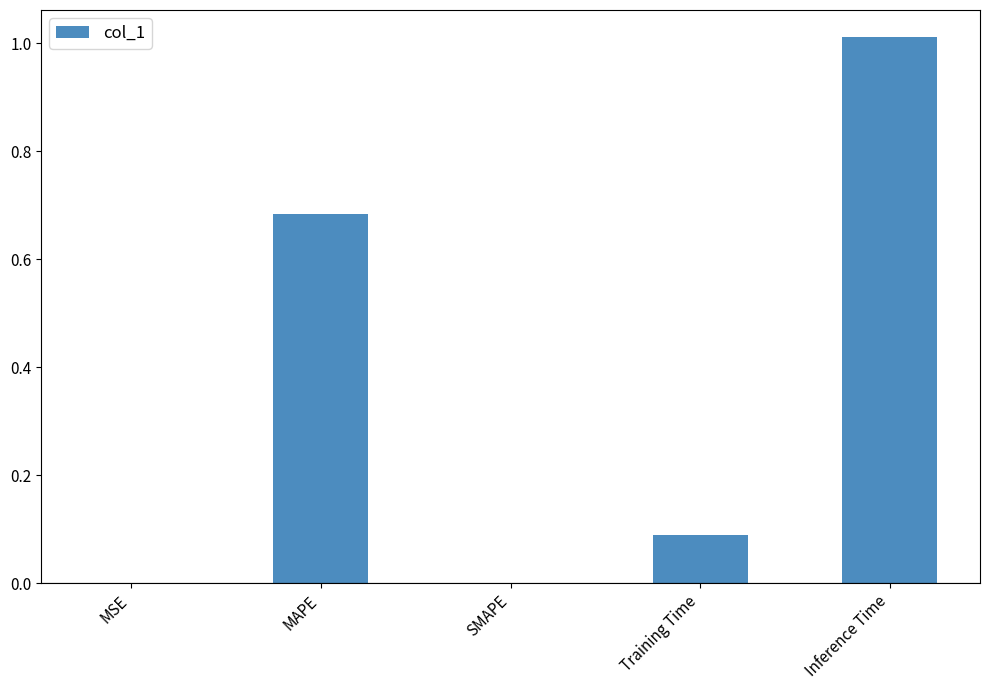

Is it true that the value at SMAPE is 0.0?

True